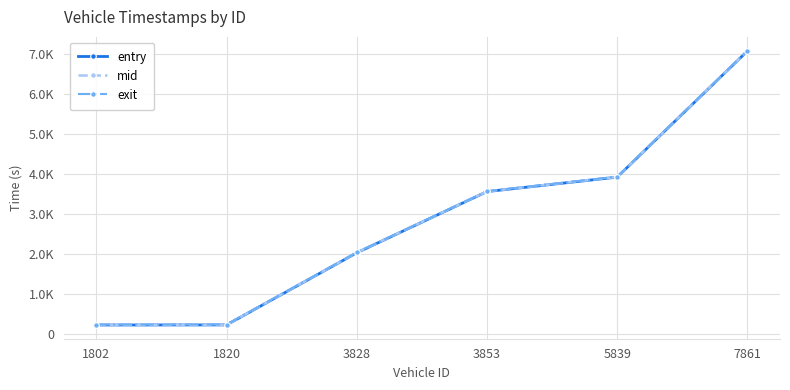

True or false: exit and entry cross at least once.

False